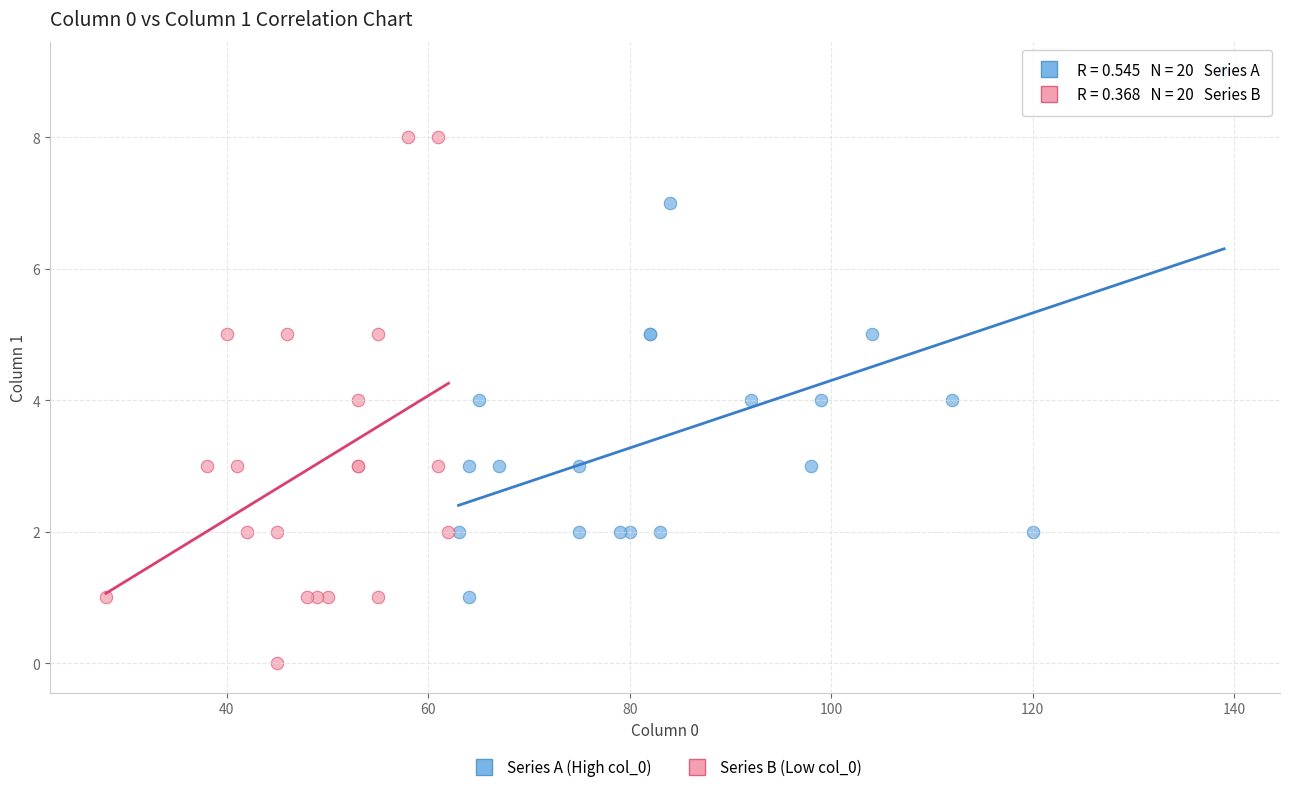

Which series reaches the minimum Y coordinate?

Series B (Low col_0)